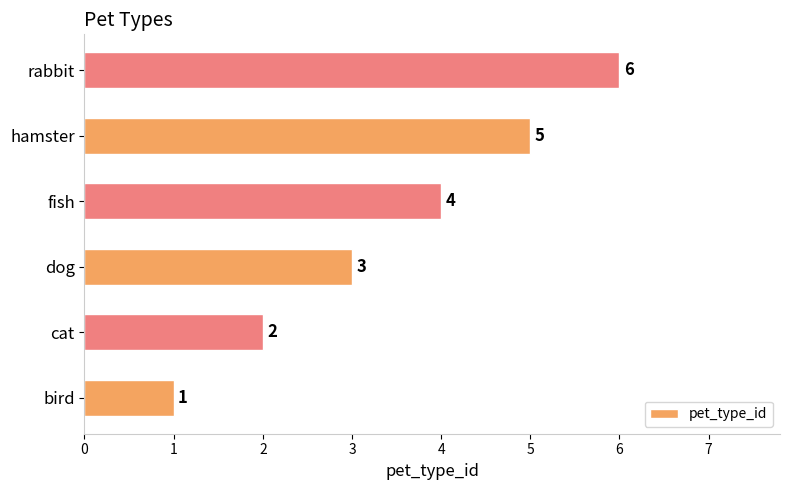

List the labels in order of value, smallest first.

bird, cat, dog, fish, hamster, rabbit